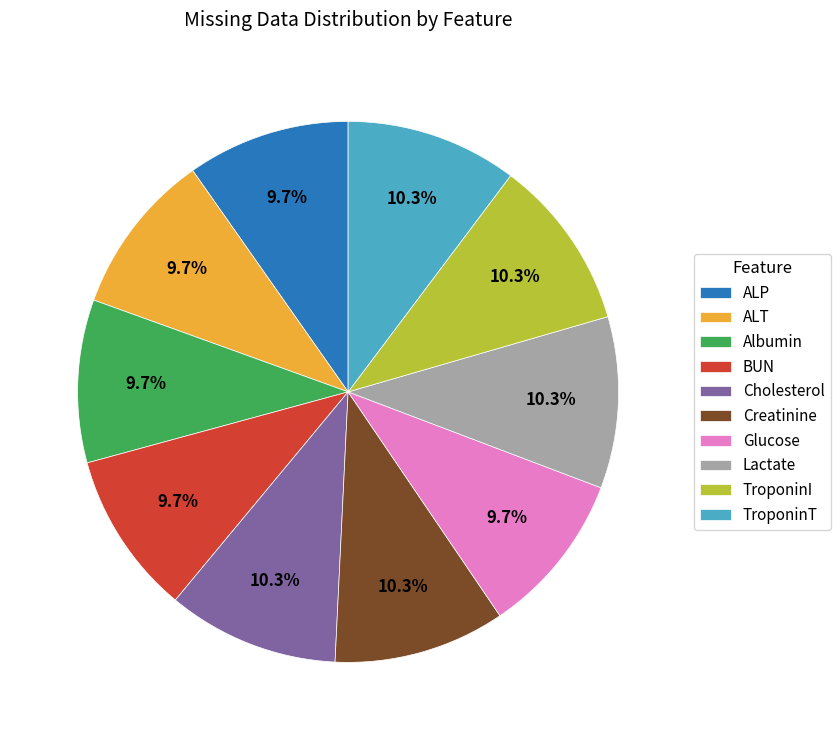

Between Cholesterol and Albumin, which is larger?

Cholesterol